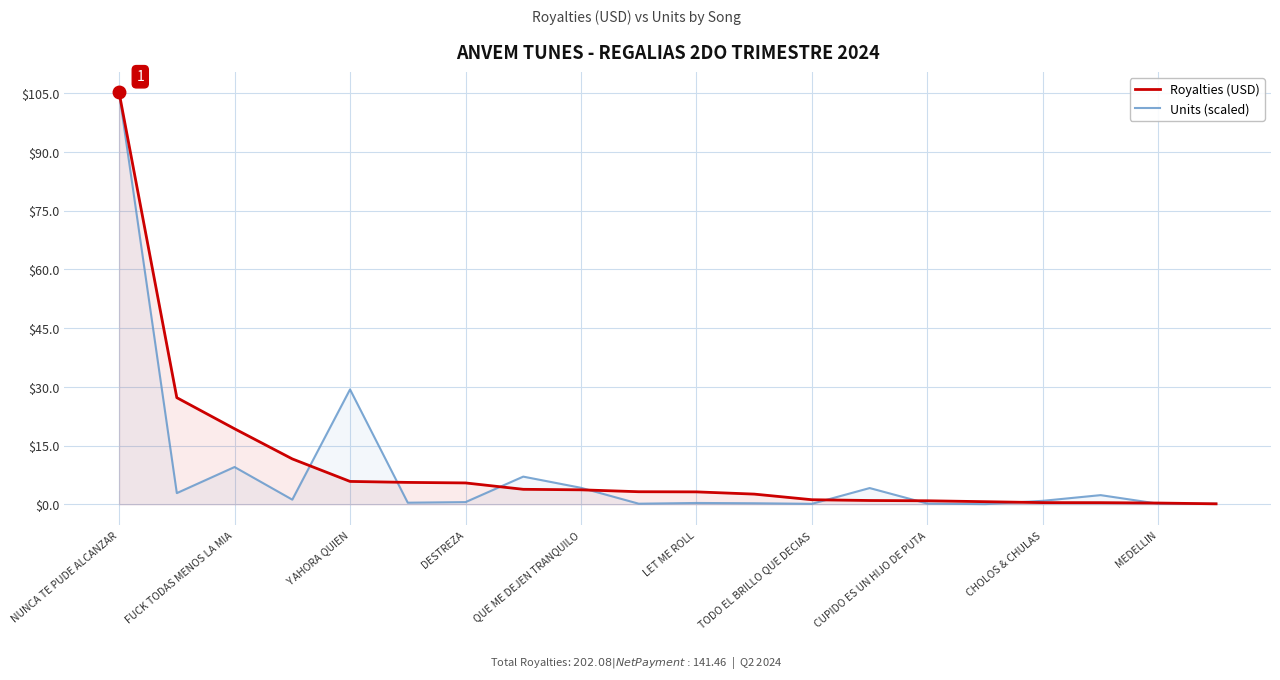

What is the maximum value for Units (scaled)?

105.2